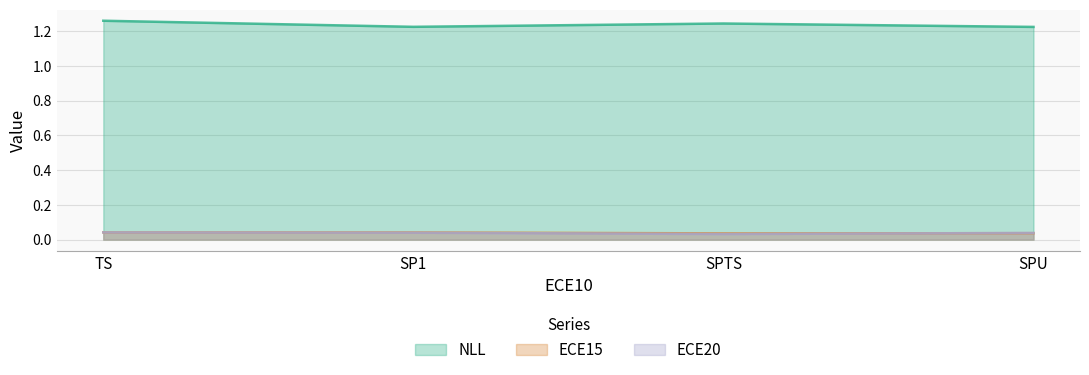

How many interior local valleys does the ECE20 series have?

1